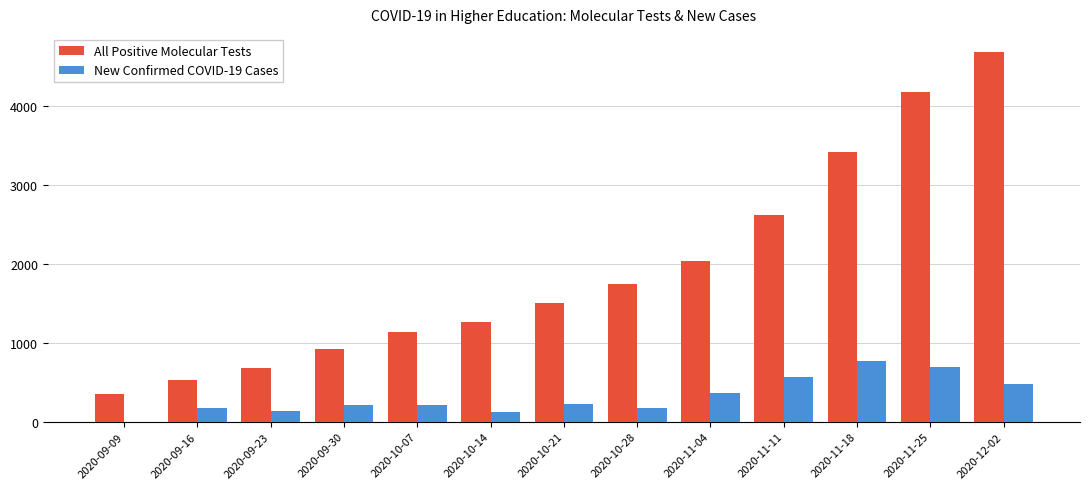

What is the total value across all series at 2020-10-07?

1352